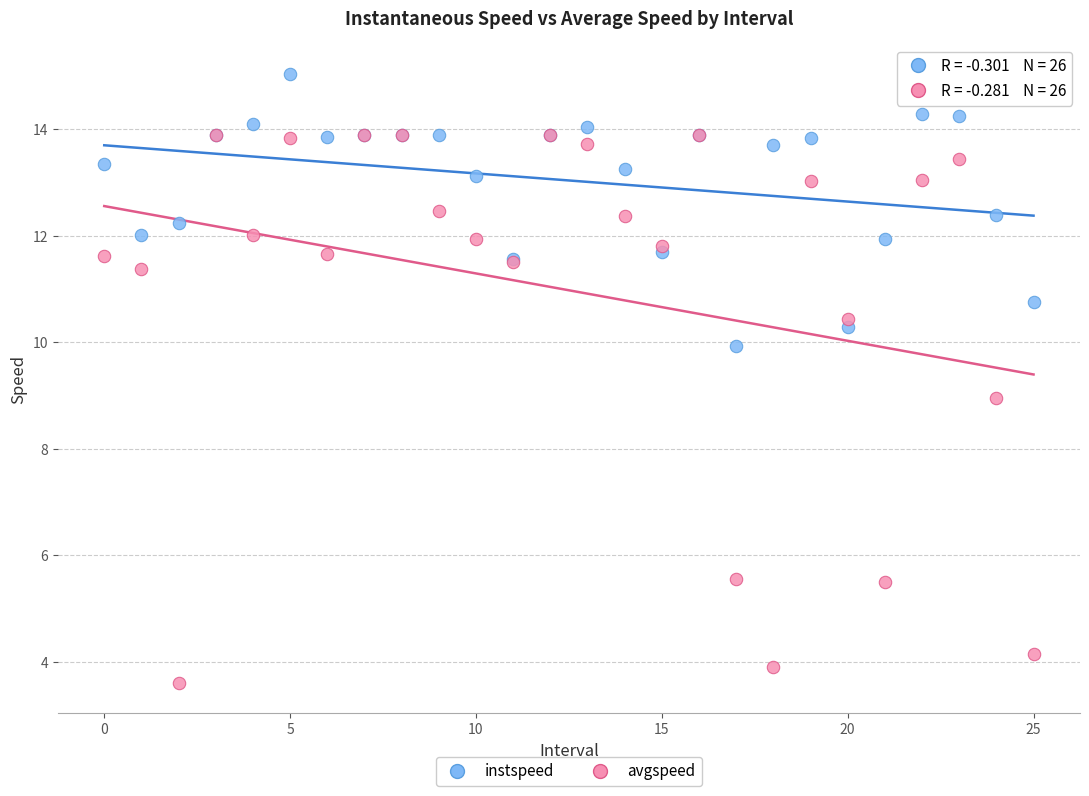

In the avgspeed series, what Y value is closest to 8?

8.9